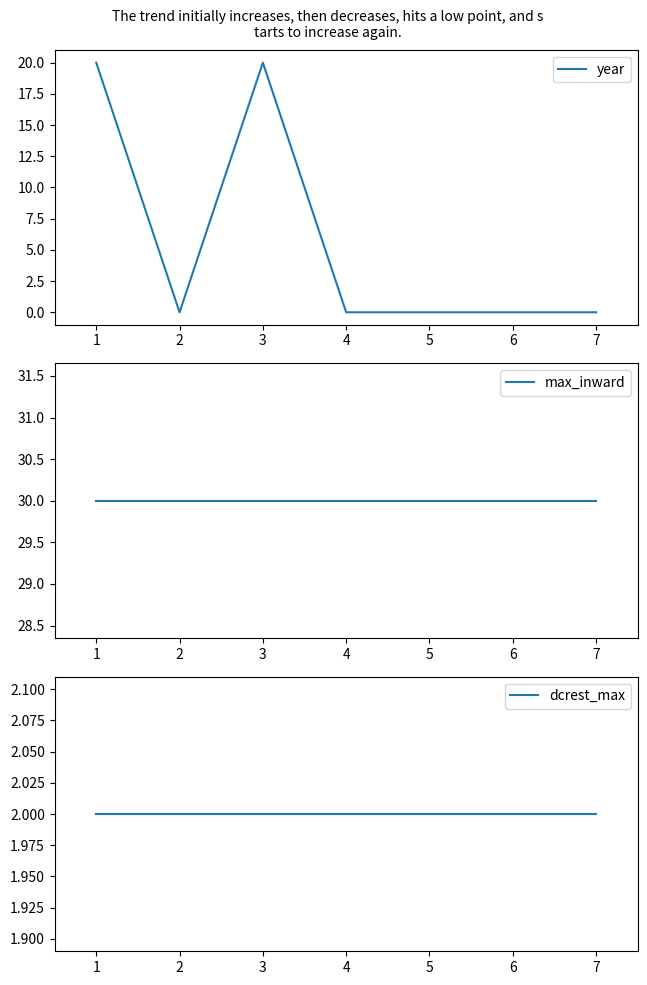

At how many categories does at least one series exceed 10?

7